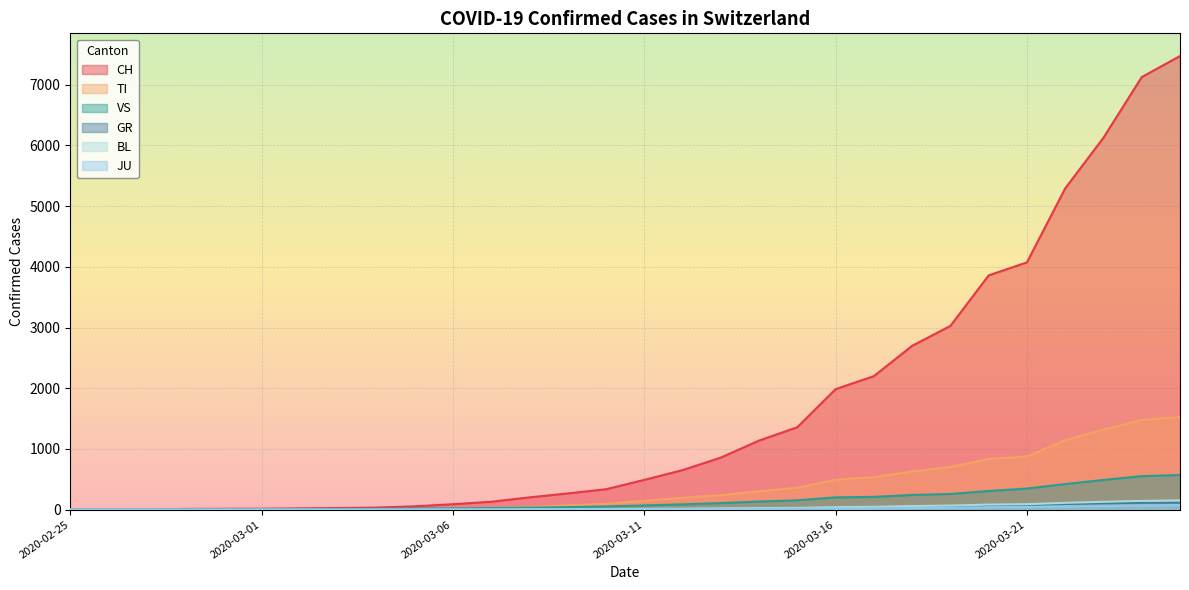

The value of VS at 2020-03-01 is 10. True or false?

False